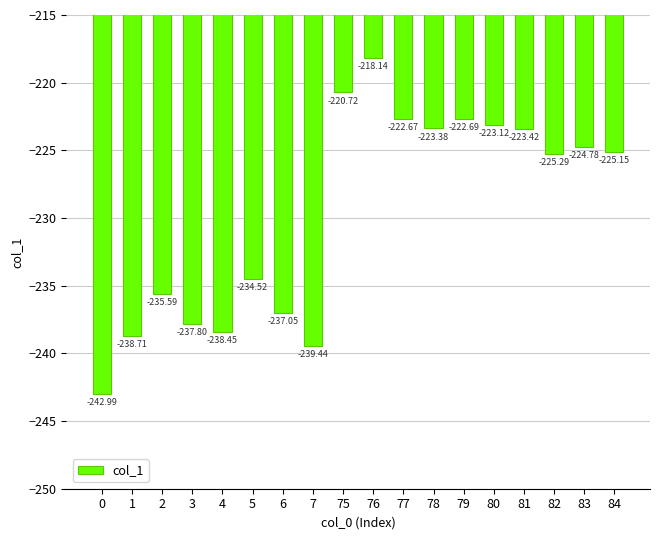

What is the difference between the values at 80 and 76?

5.0